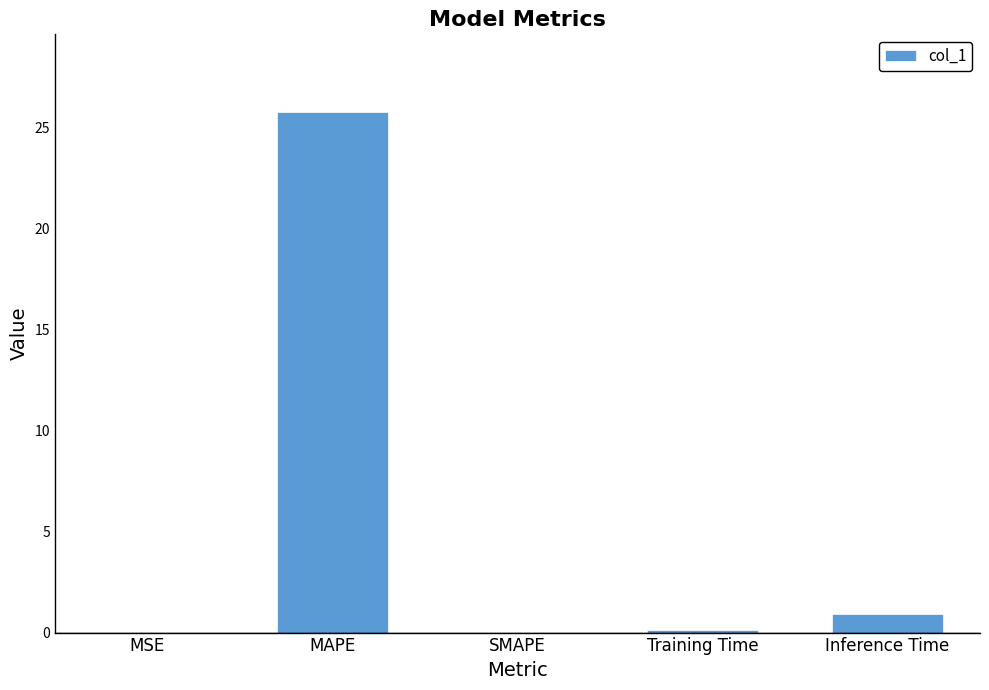

What is the sum of all values?

26.8